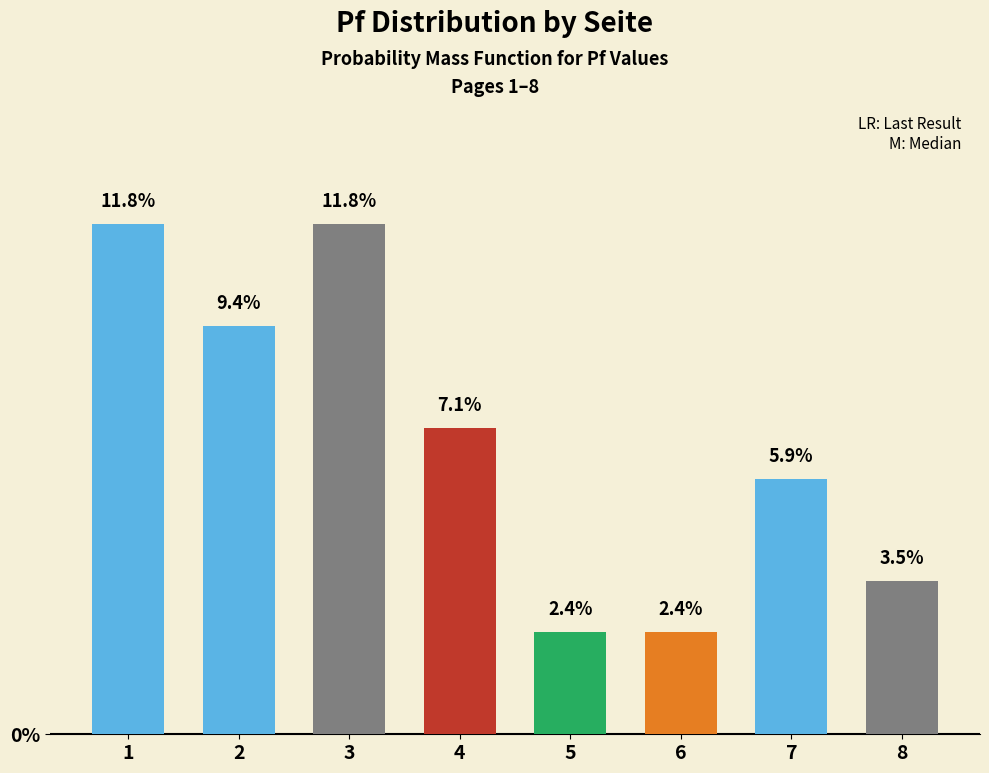

What is the change in value from 2 to 3?

+2.4